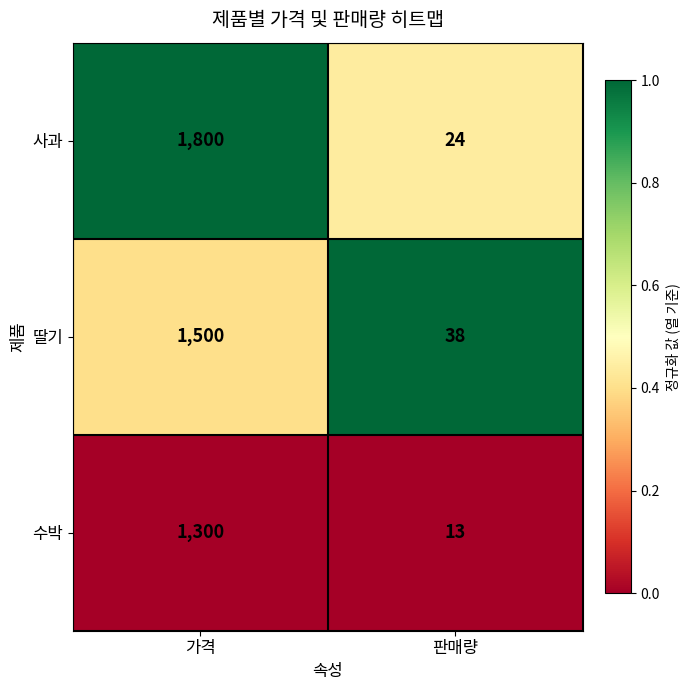

How many series are shown in this chart?

3